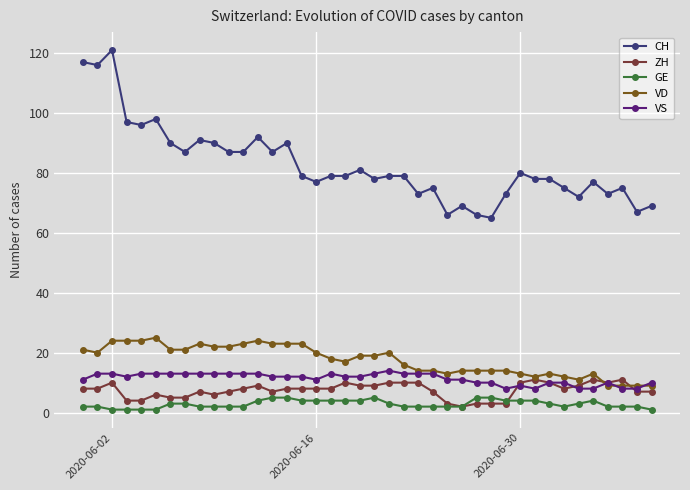

What is the difference between the second highest and second lowest values in the VD series?

15